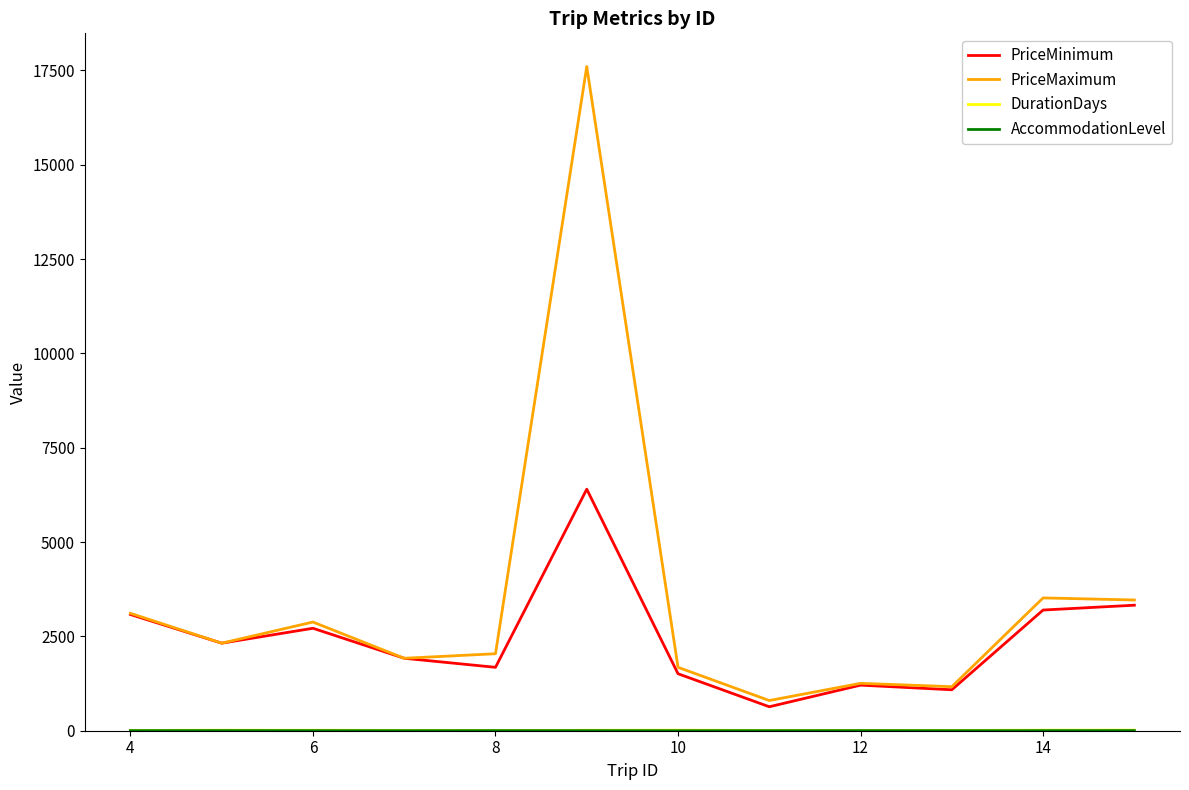

True or false: PriceMinimum has more than 1 points higher than both neighbors.

True